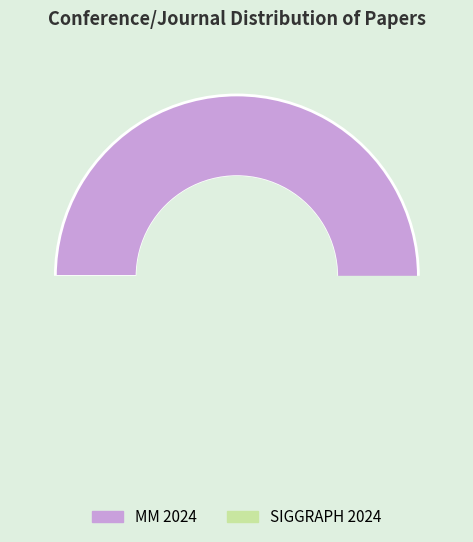

To the nearest percent, what is the combined percentage of MM 2024 and SIGGRAPH 2024?

100%